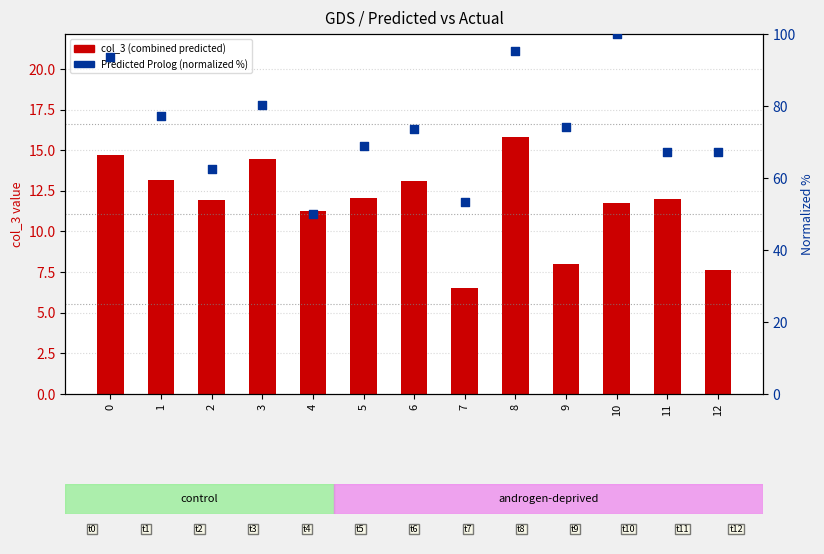

At which category is the sum across all series the highest?

10